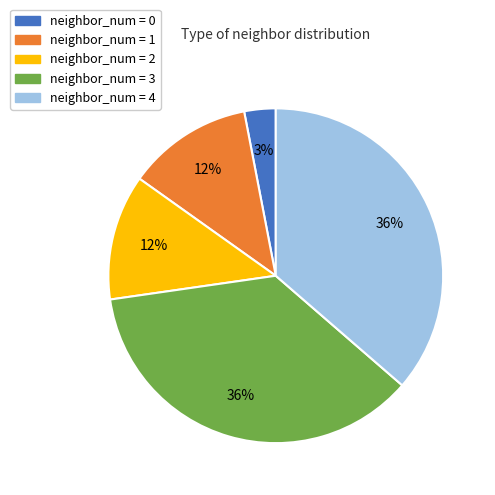

Count the number of slices in the pie.

5